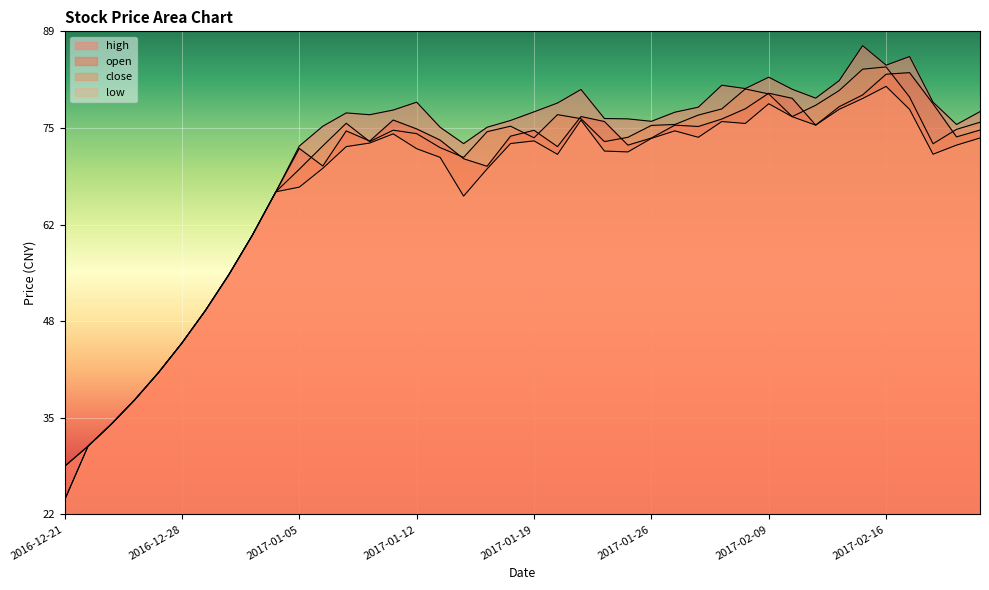

At how many categories does at least one series exceed 37?

34